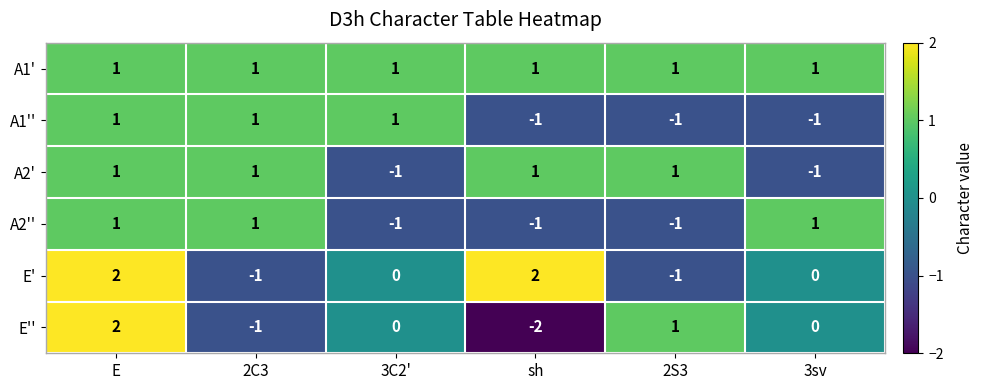

Which series has the widest spread of values?

E''